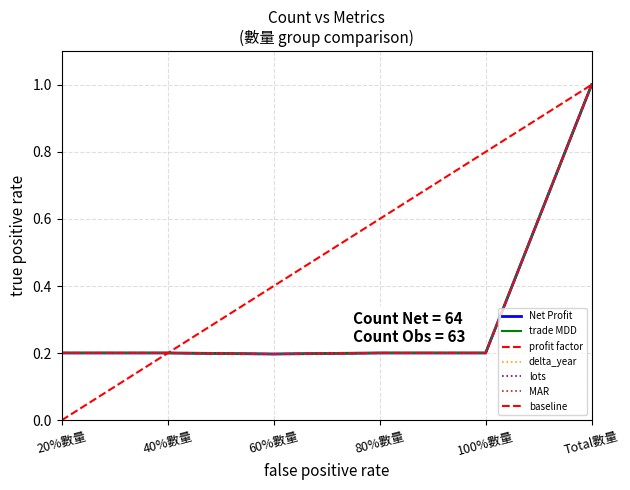

Does the chart have visible grid lines?

Yes